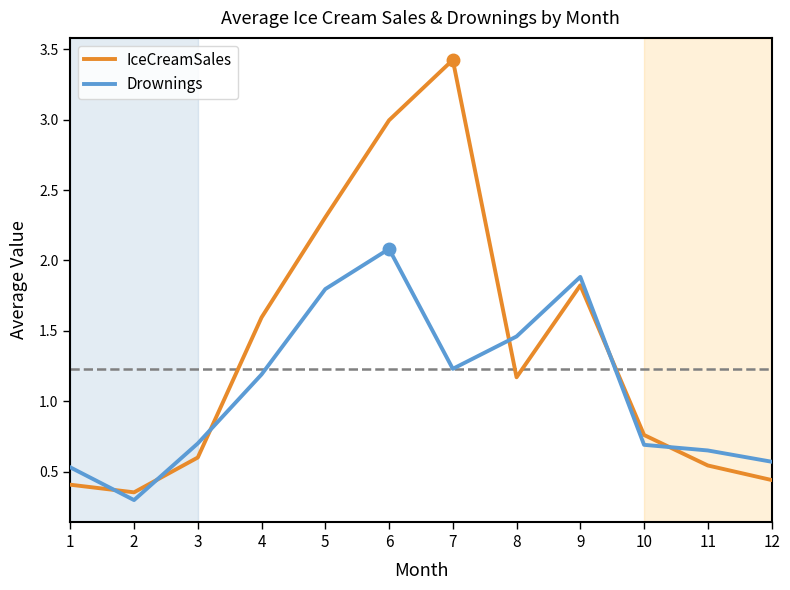

Where does the IceCreamSales series first go above 1?

4